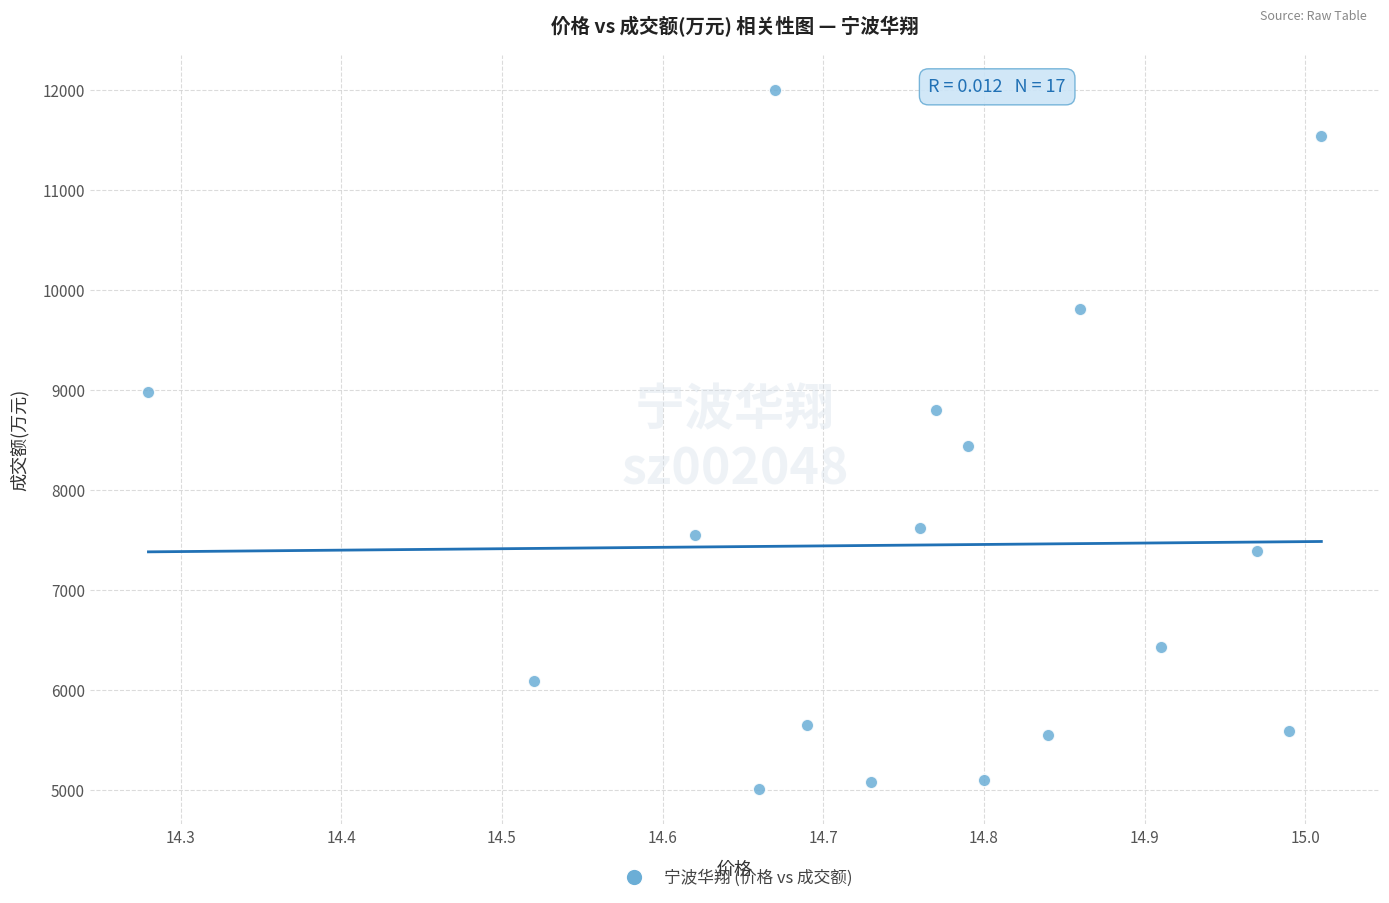

What is the range of Y values (max minus min)?

6998